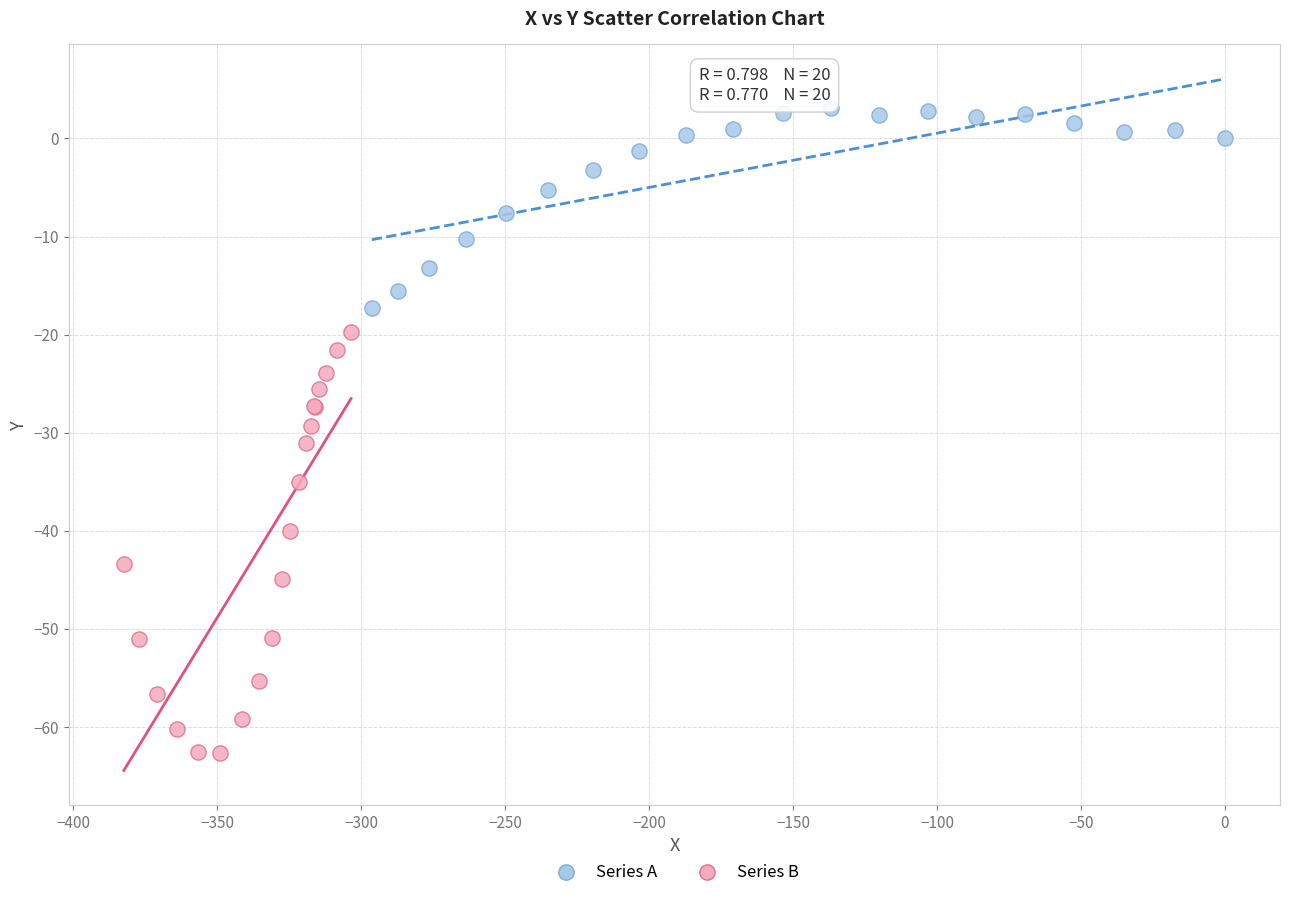

Which series reaches the minimum Y coordinate?

Series B